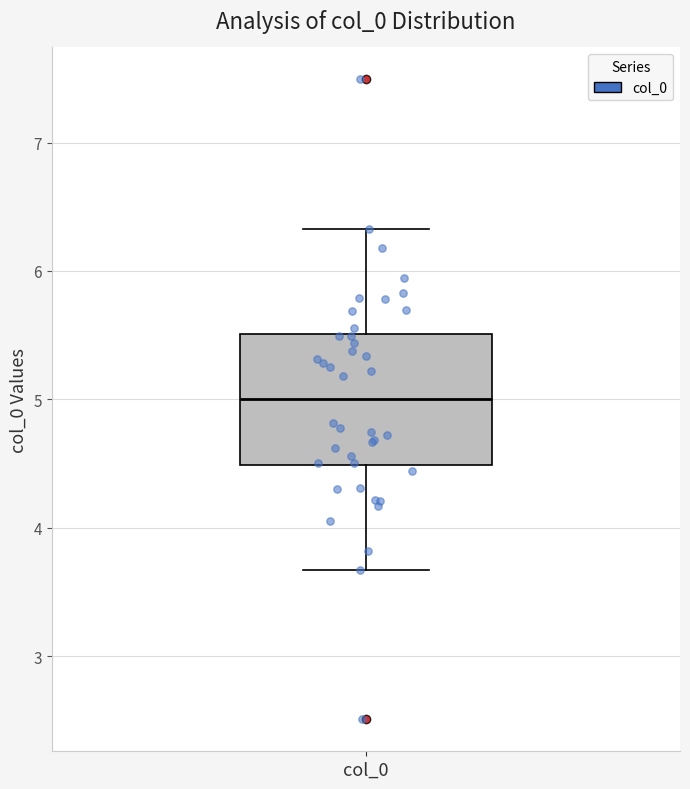

Read this box plot against the y-axis: the position of the median line, the range covered by the box, and the ends of both whiskers. The values are not printed on the chart, so give them approximately, as read against the axis.

median 5.0, box 4.5 to 5.5, whiskers 3.7 to 6.3